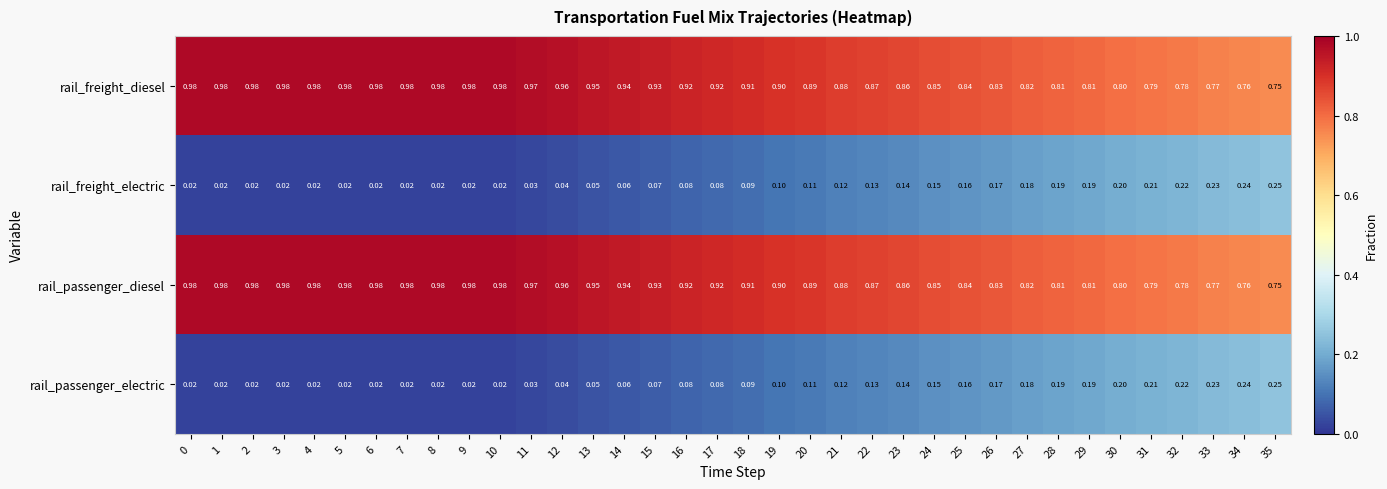

Between 7 and 30, which is larger?

7